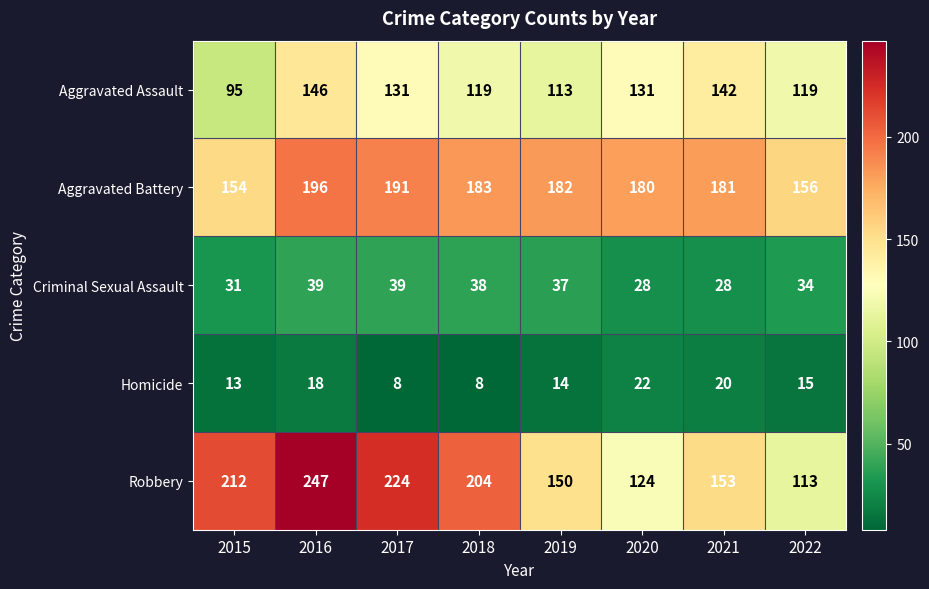

What is the difference between the Robbery values at 2016 and 2021?

94